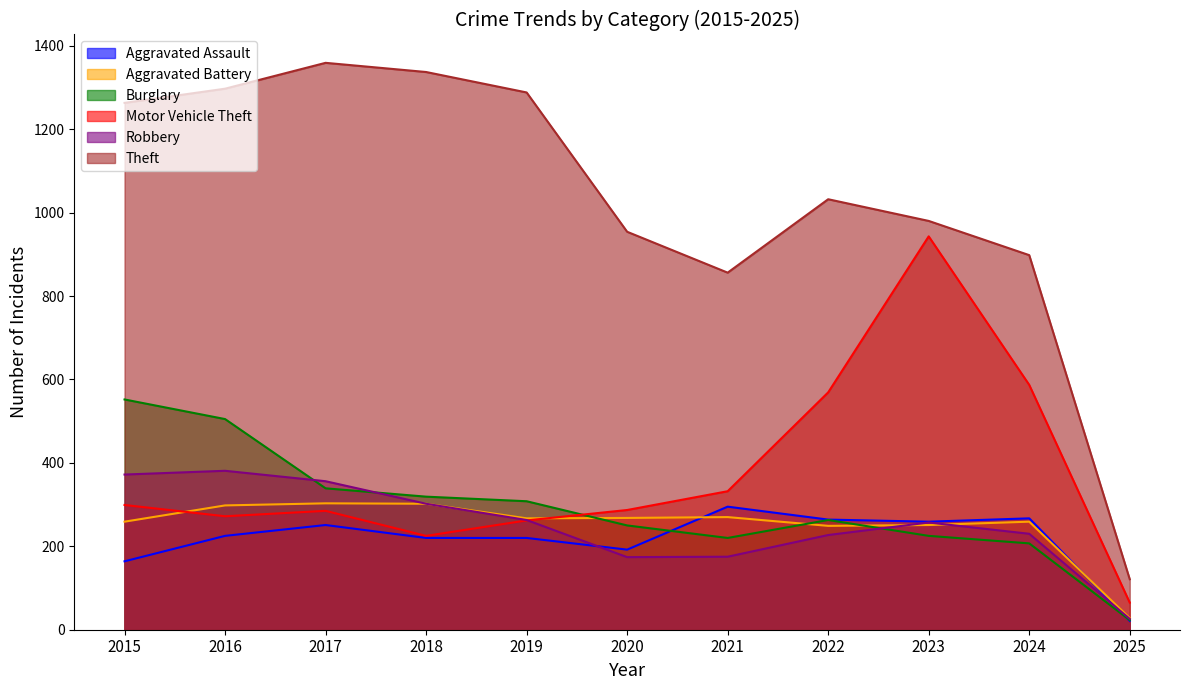

What is the difference between the Burglary values at 2015 and 2023?

327